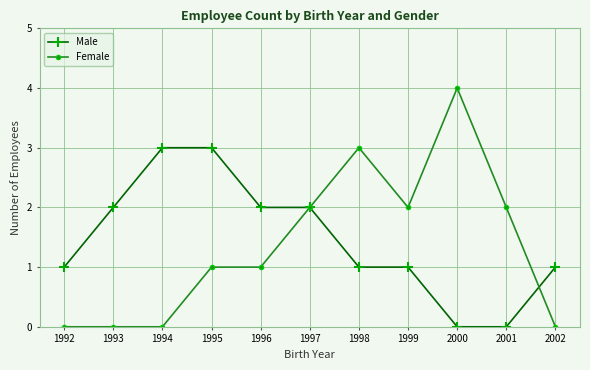

Count the number of categories in the chart.

11